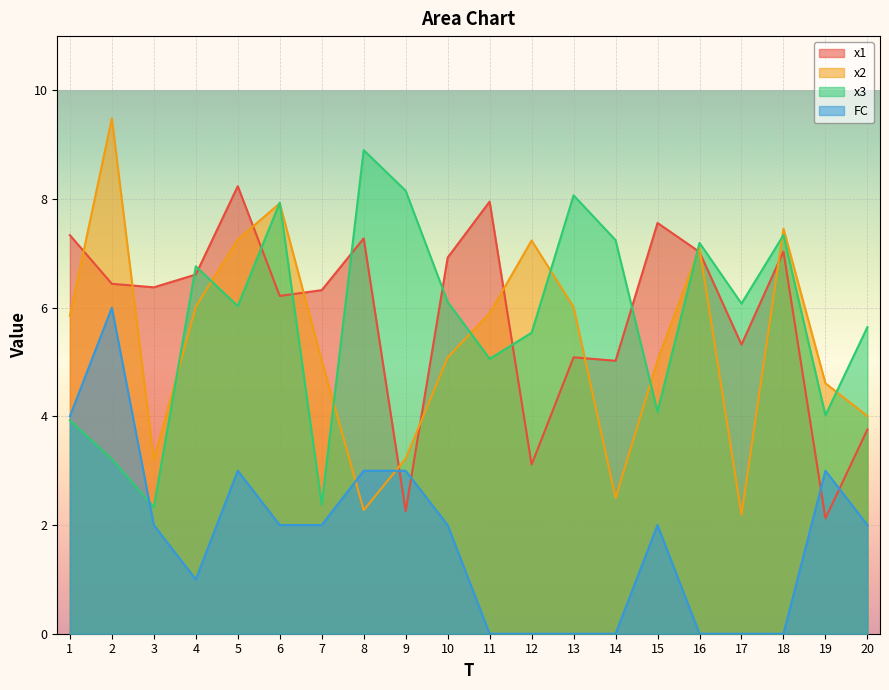

What are all the series names shown in the legend?

x1, x2, x3, FC